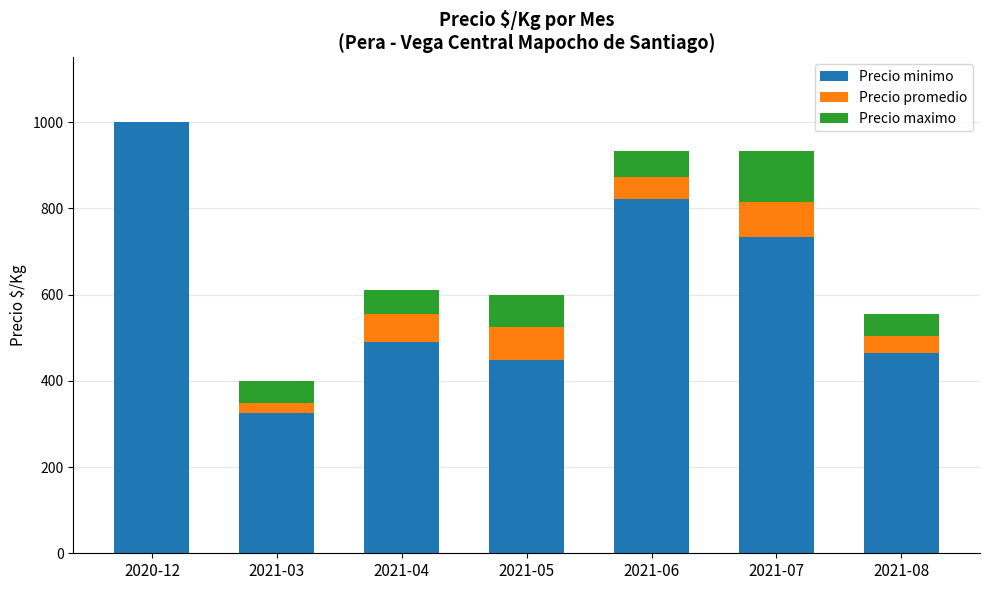

What are all the series names shown in the legend?

Precio minimo, Precio promedio, Precio maximo